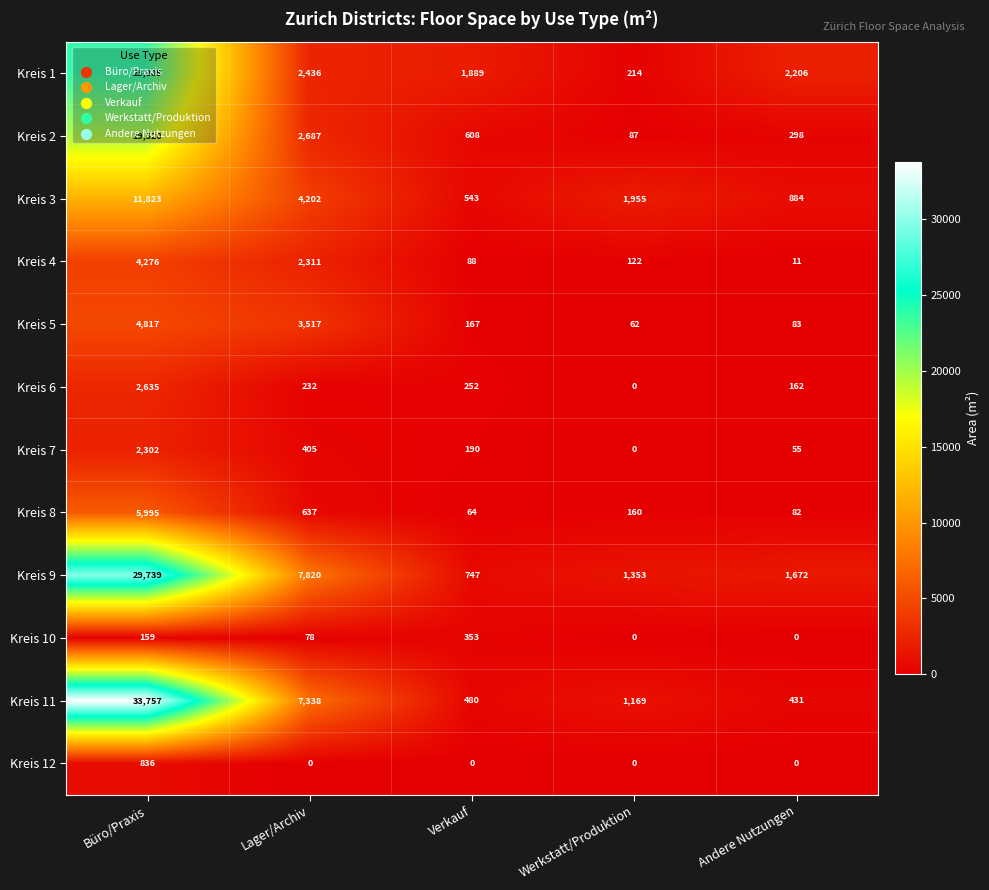

What is the difference between the highest and lowest values at Lager/Archiv?

7820